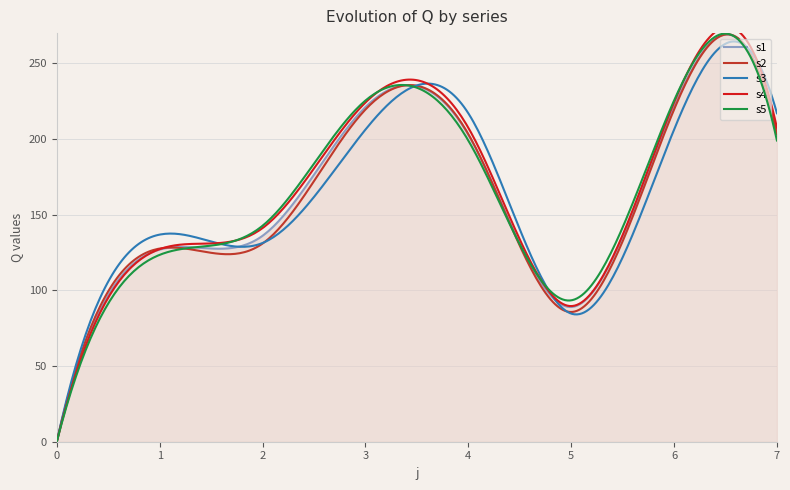

What is the approximate value of s1 at 1?

127.0